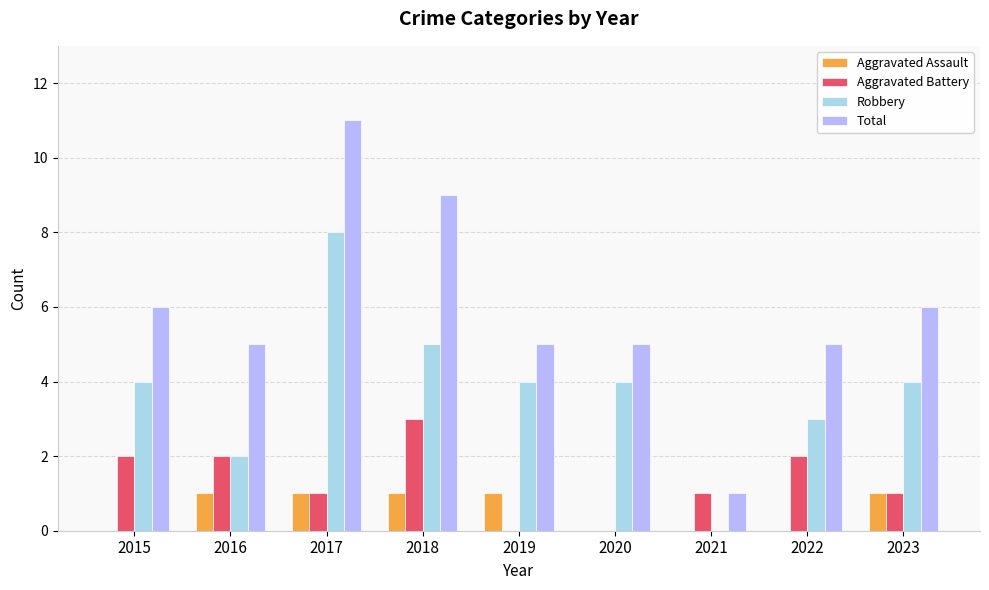

What is the sum of all Aggravated Assault values?

5